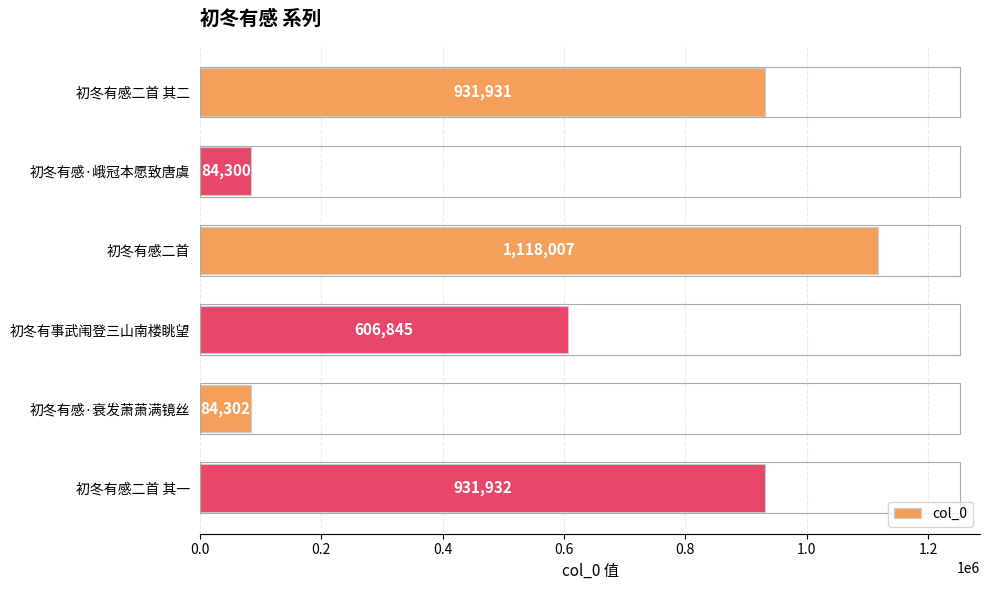

Rank the categories by value from highest to lowest.

初冬有感二首, 初冬有感二首 其一, 初冬有感二首 其二, 初冬有事武闱登三山南楼眺望, 初冬有感·衰发萧萧满镜丝, 初冬有感·峨冠本愿致唐虞